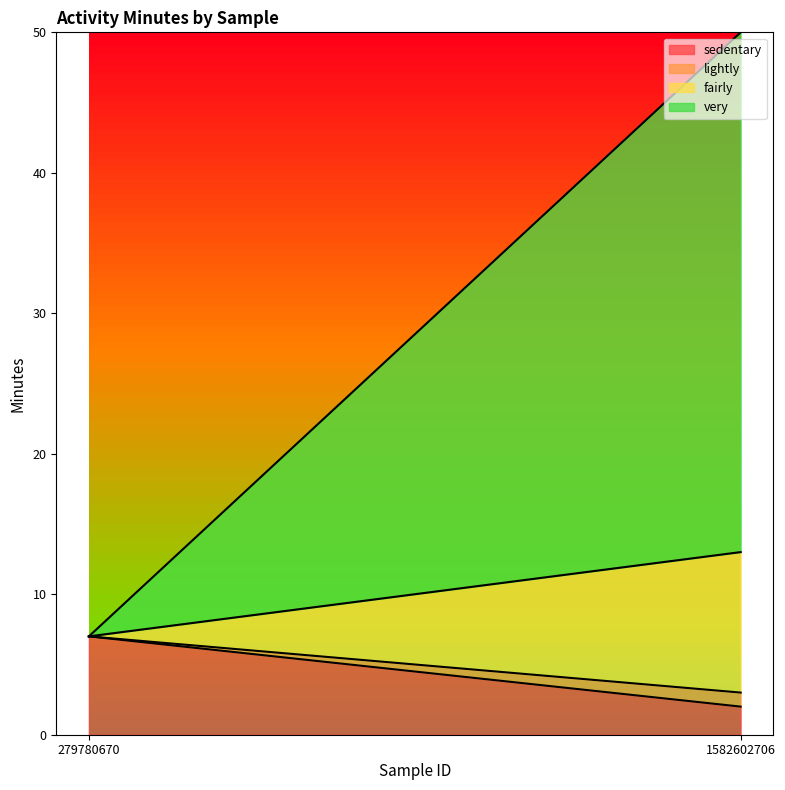

How many very values are between 0 and 37?

2